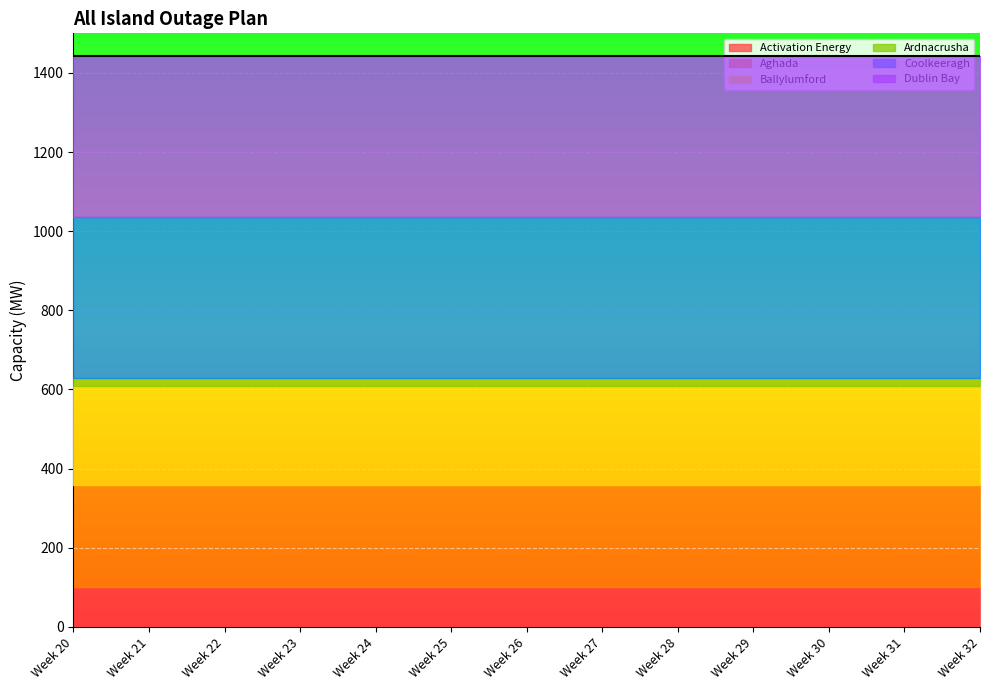

Is it true that Activation Energy equals 101 at Week 30?

True